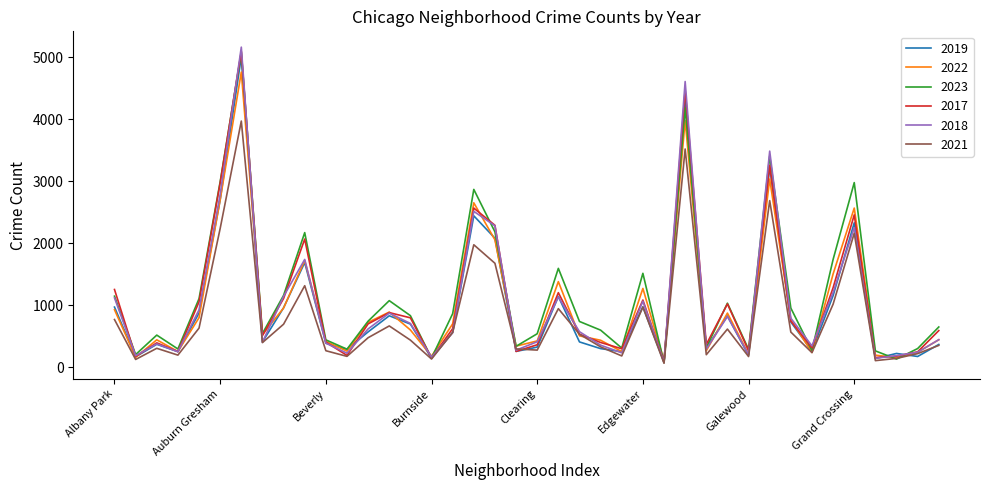

How many interior local peaks does the 2019 series have?

12